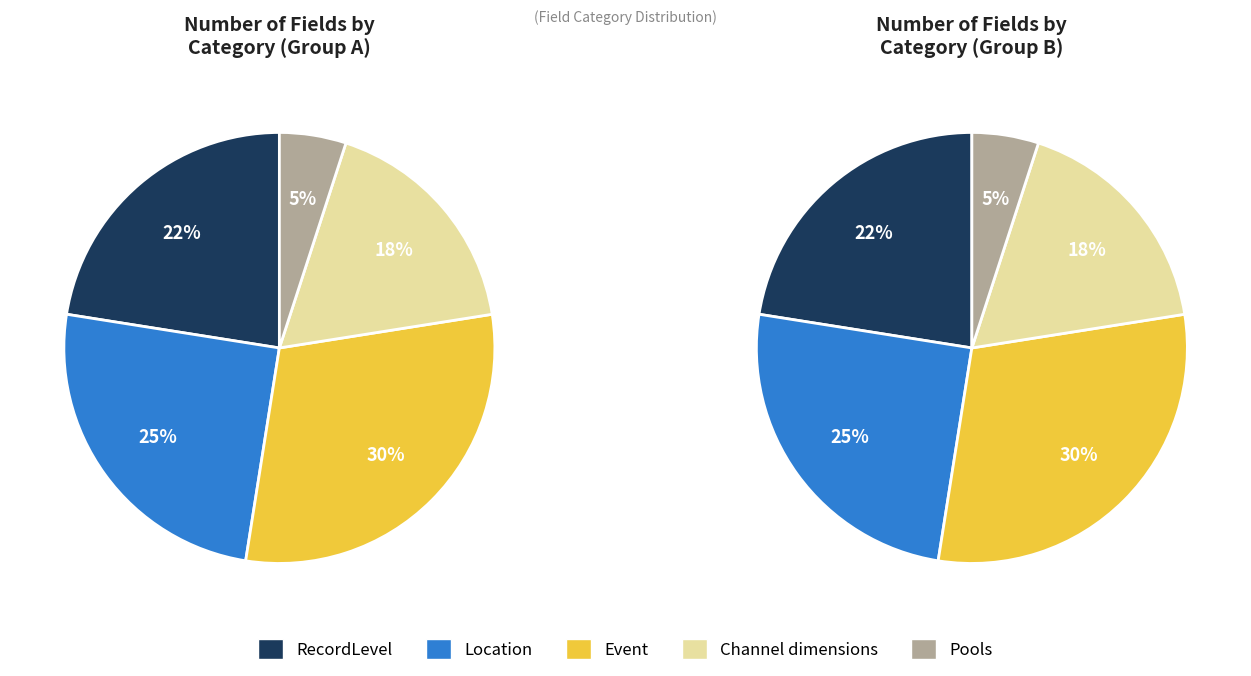

To the nearest percent, what portion does RecordLevel represent?

22%